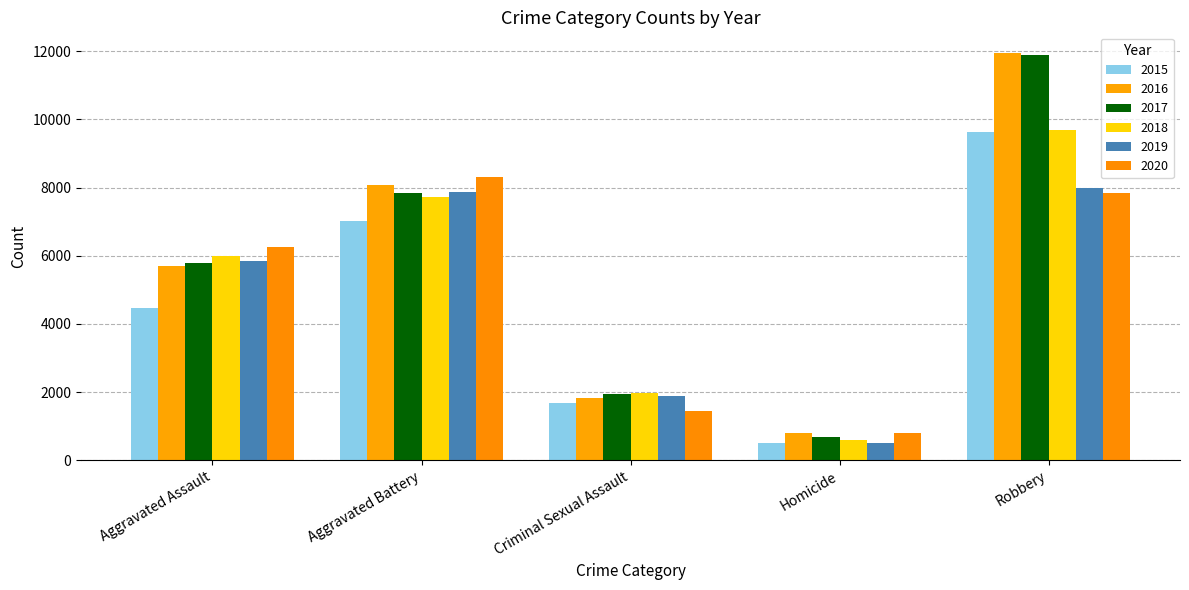

What is the sum of the 2018 values at Criminal Sexual Assault and Aggravated Battery?

9708